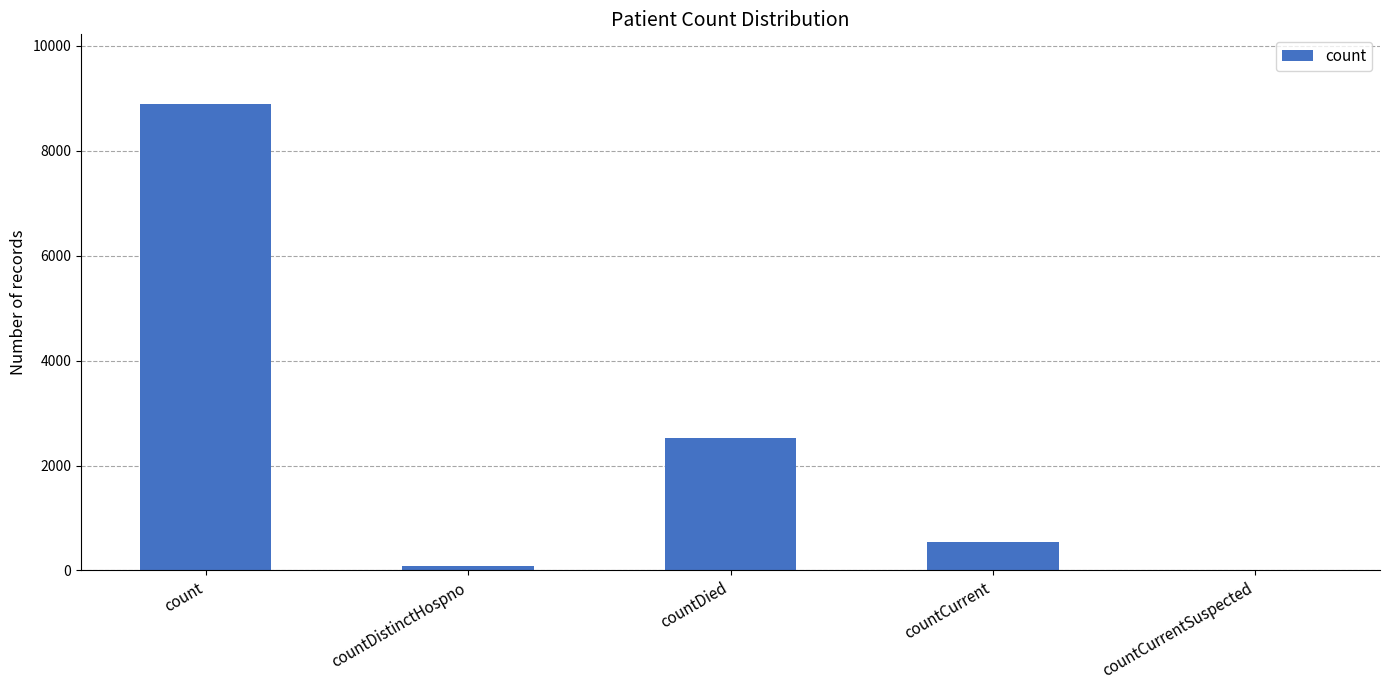

What is the sum of all values?

12027